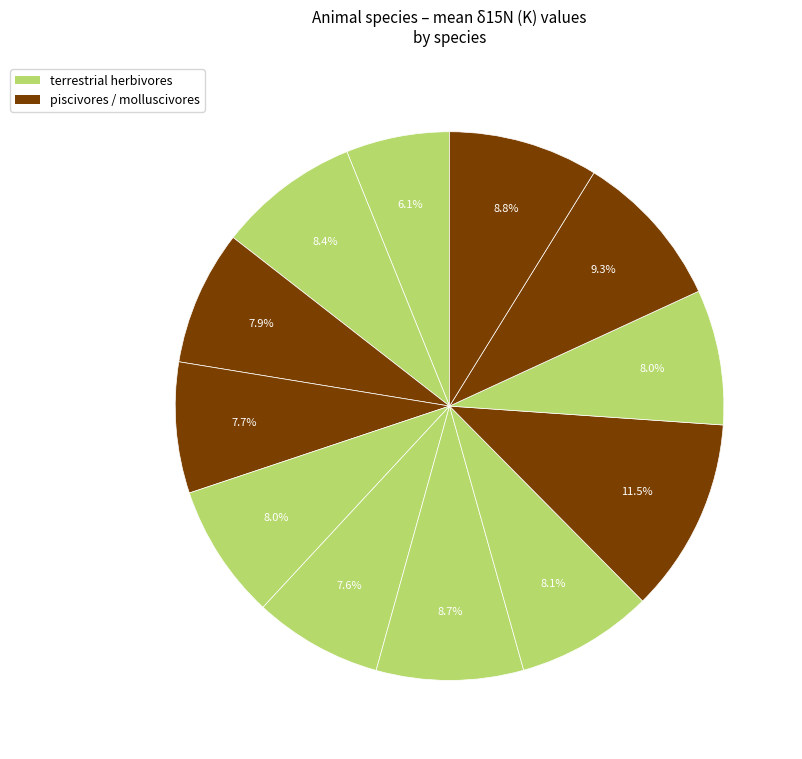

How many segments does this pie chart have?

12